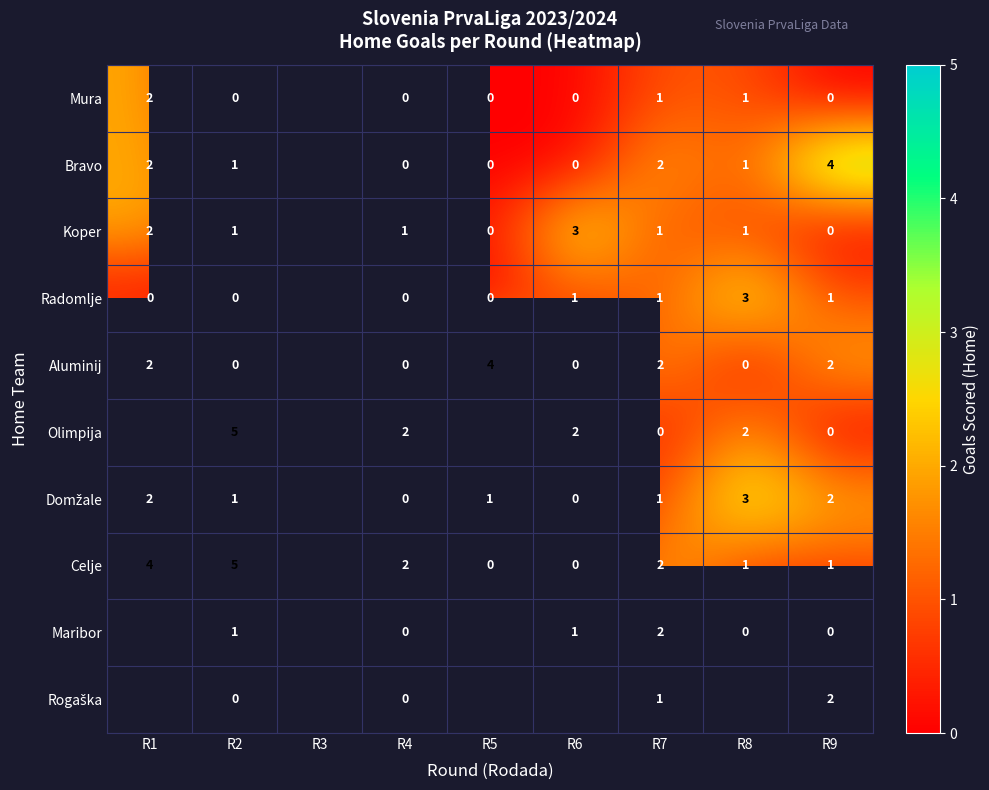

The Aluminij series shows 3 at R7. True or false?

False